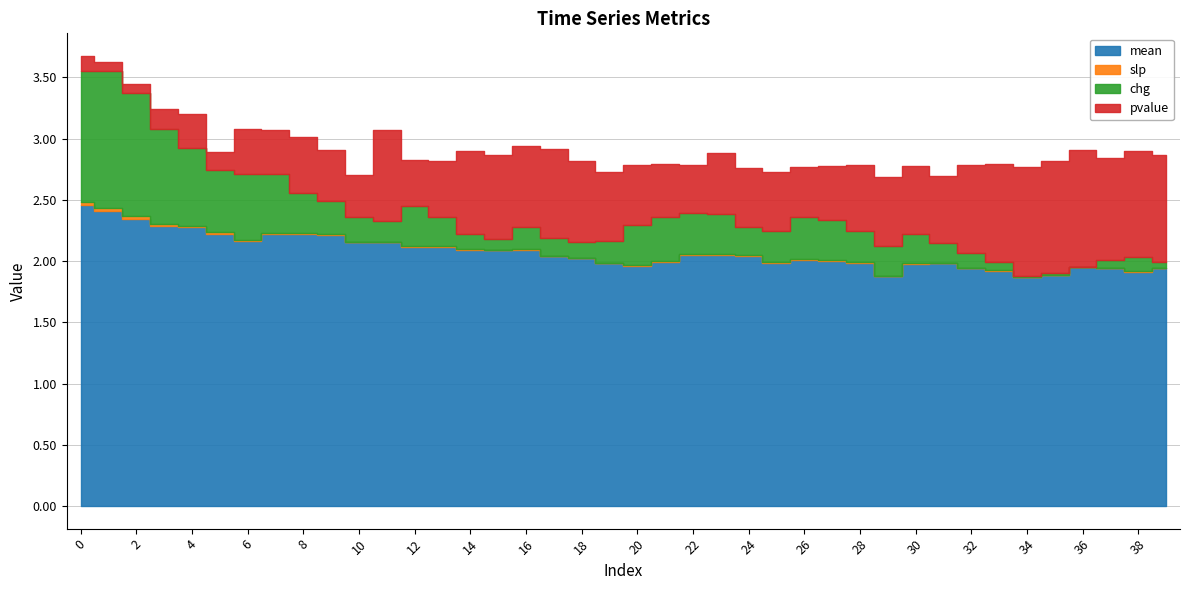

Rank the series by their maximum value, from lowest to highest.

slp, pvalue, chg, mean